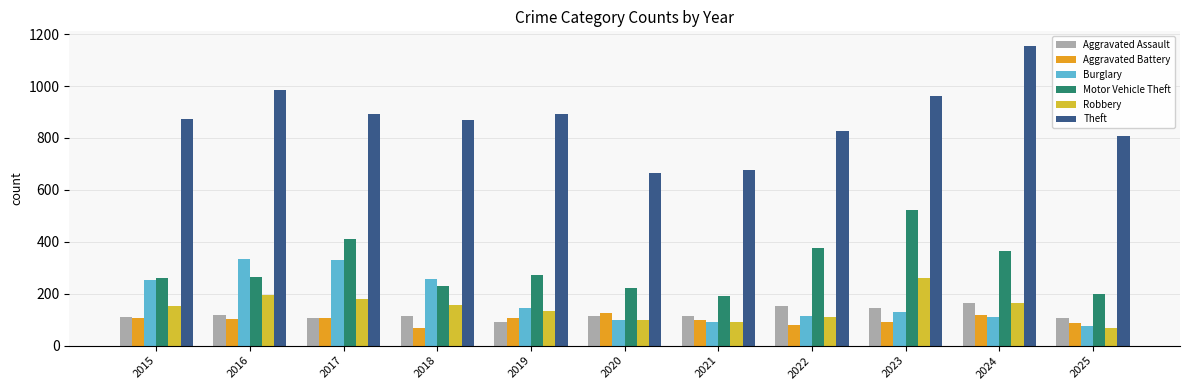

What is the minimum value shown in the chart?

67